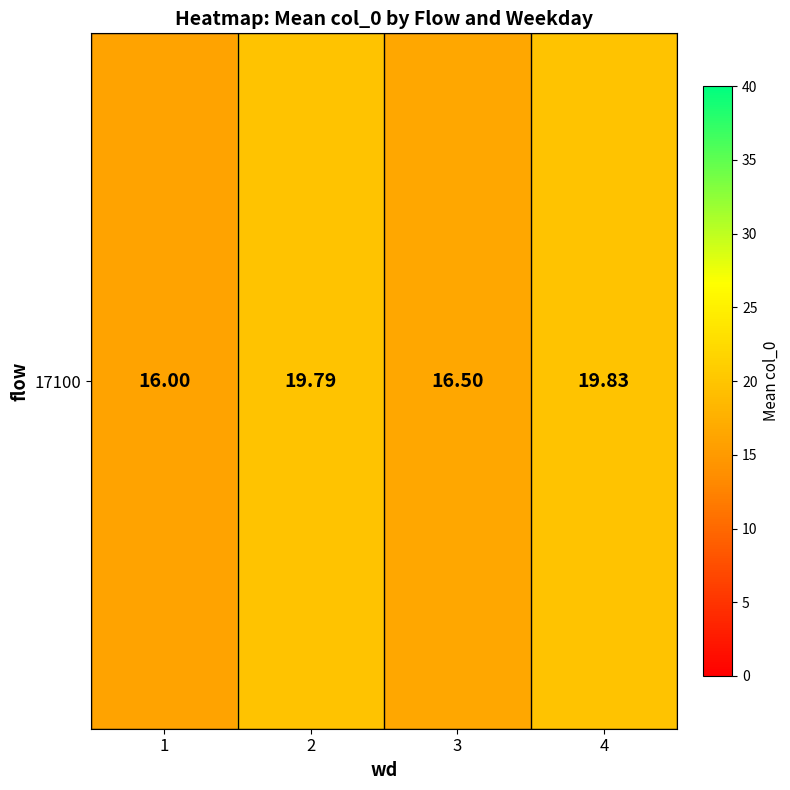

At which category does the chart reach its minimum across all series?

1